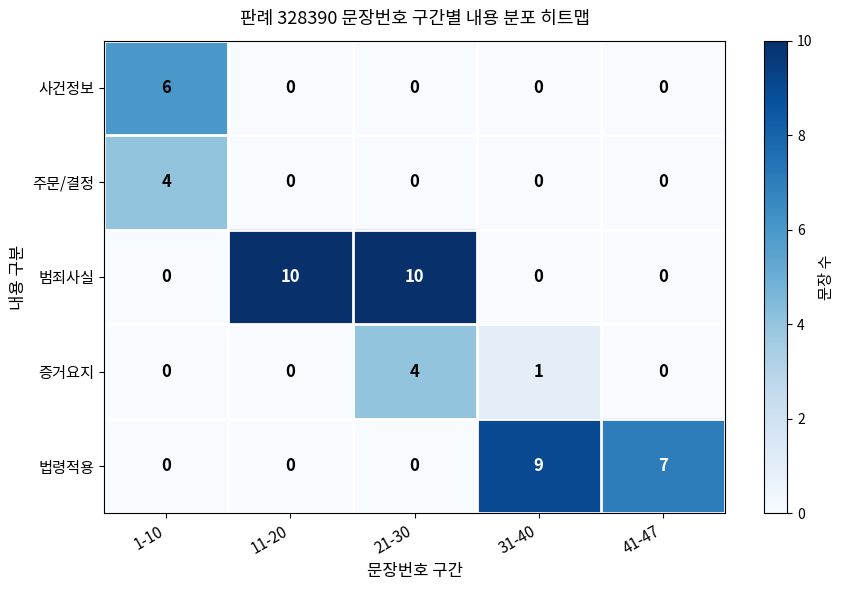

Is it true that 주문/결정 equals 0 at 21-30?

True